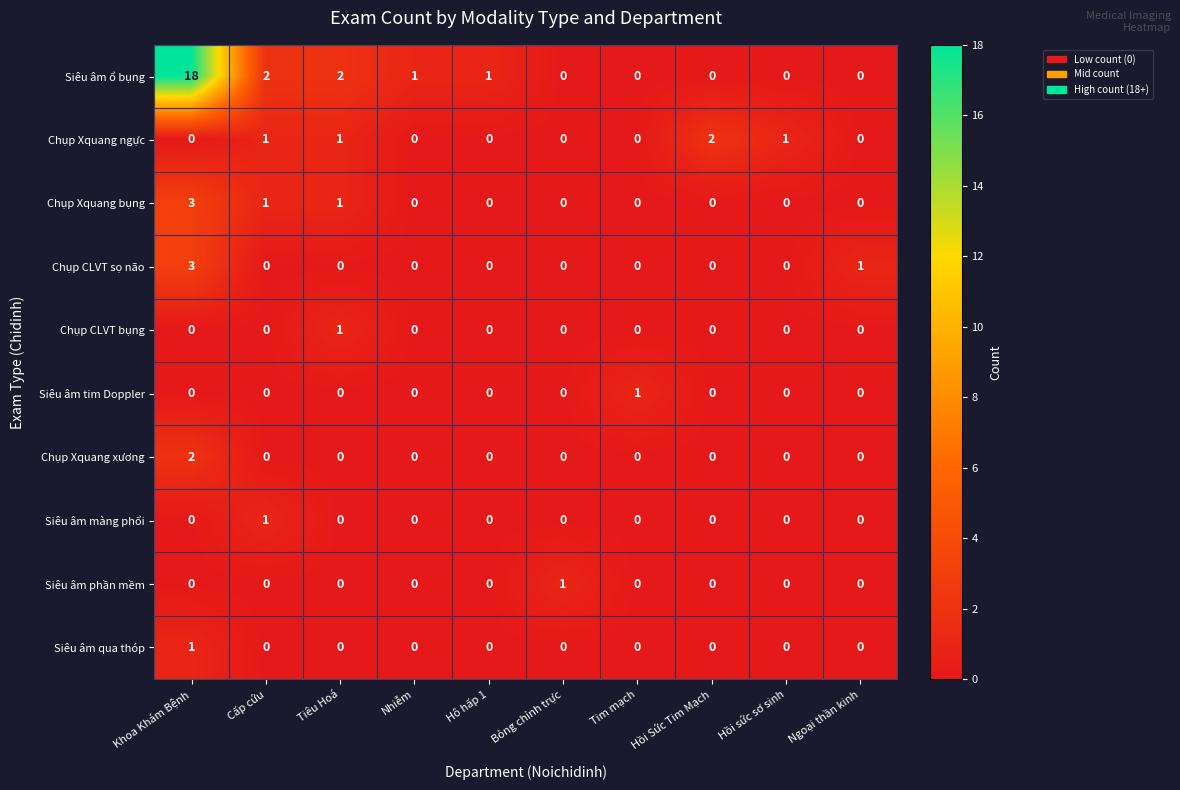

What is the sum of all Siêu âm ổ bụng values?

24